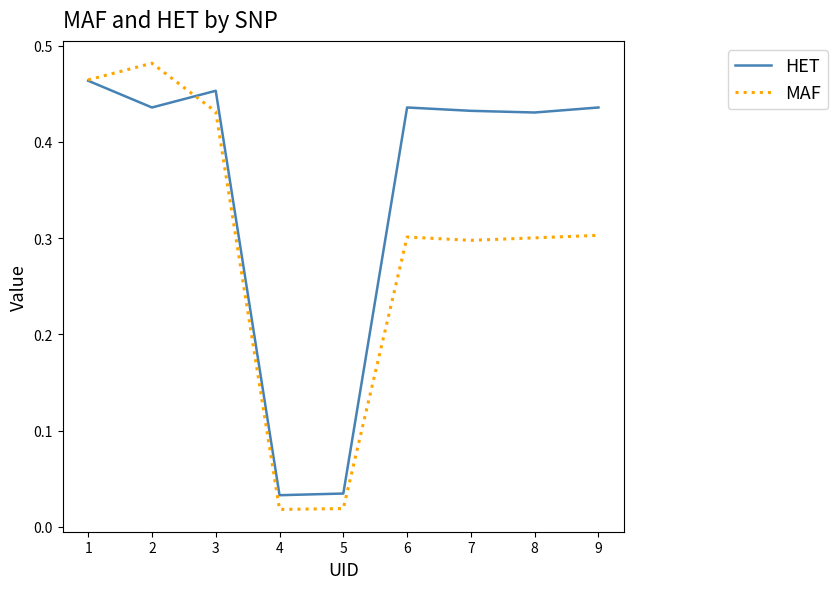

Which series has the largest total across all categories?

HET